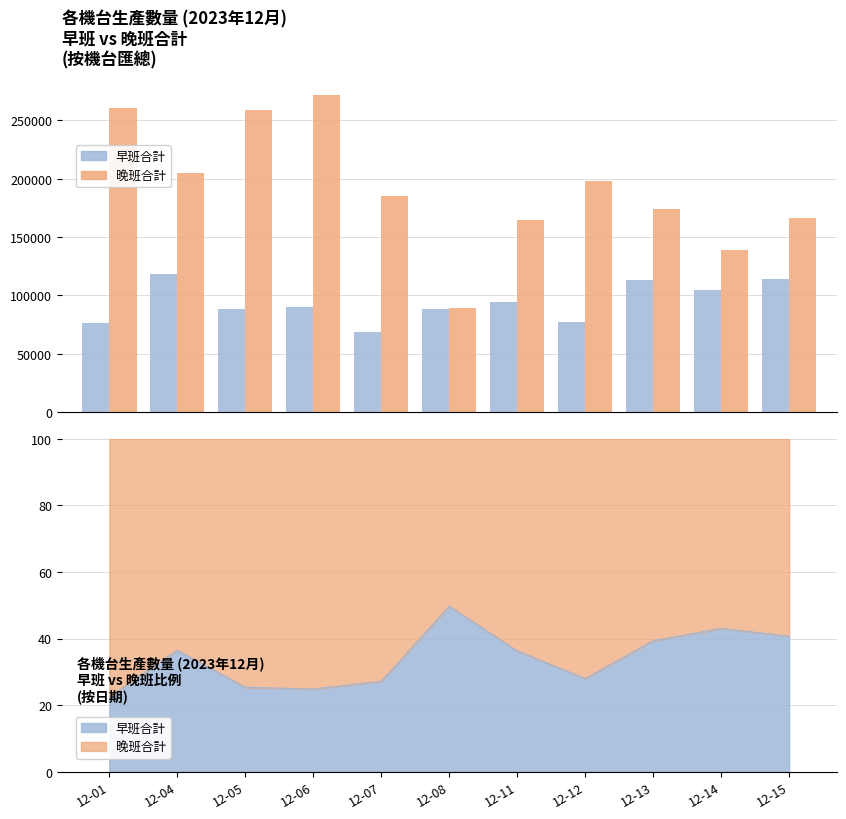

Rank the series at 12-05 from lowest to highest value.

早班合計, 晚班合計